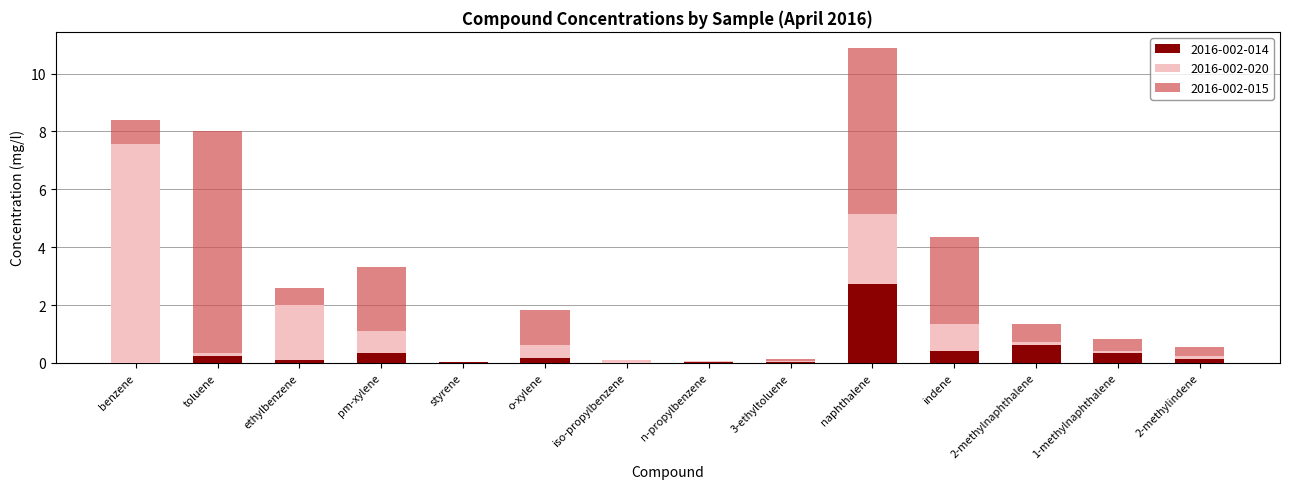

What is the maximum value for 2016-002-014?

2.7